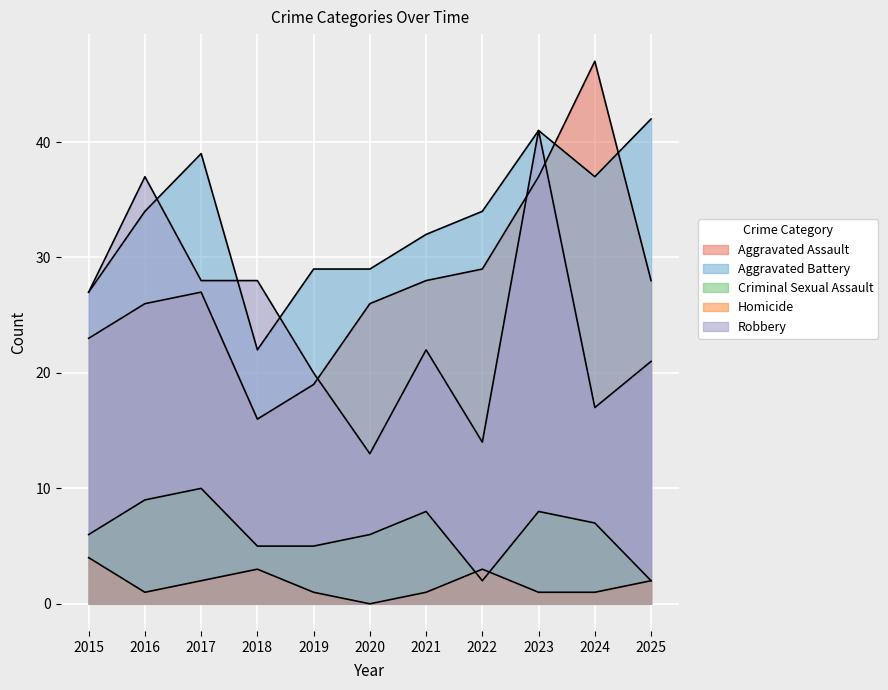

True or false: Criminal Sexual Assault and Aggravated Battery cross at least once.

False